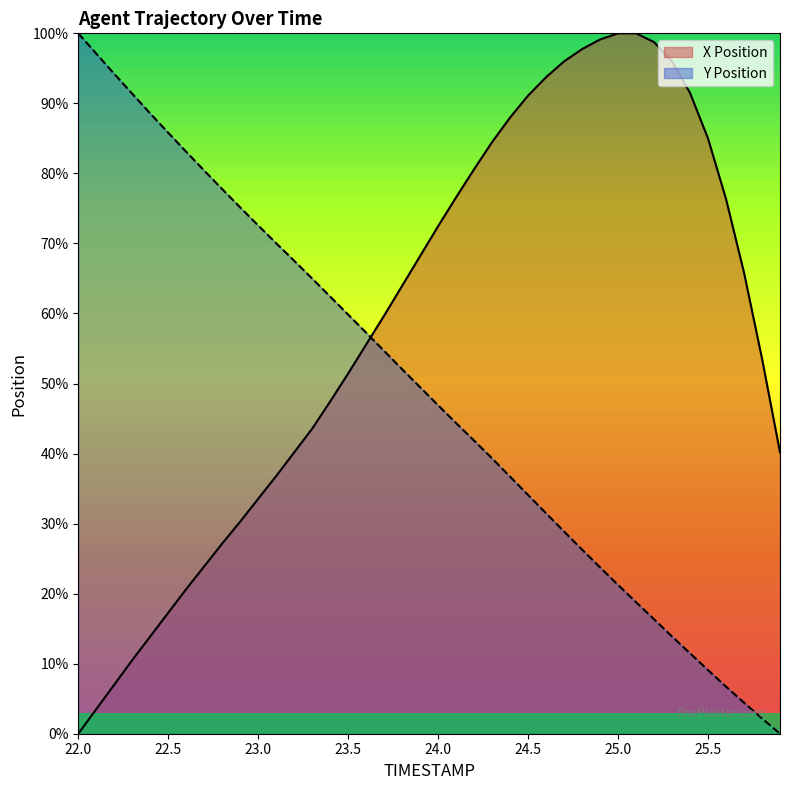

Which series ends up on top after the final intersection of Y and X?

X